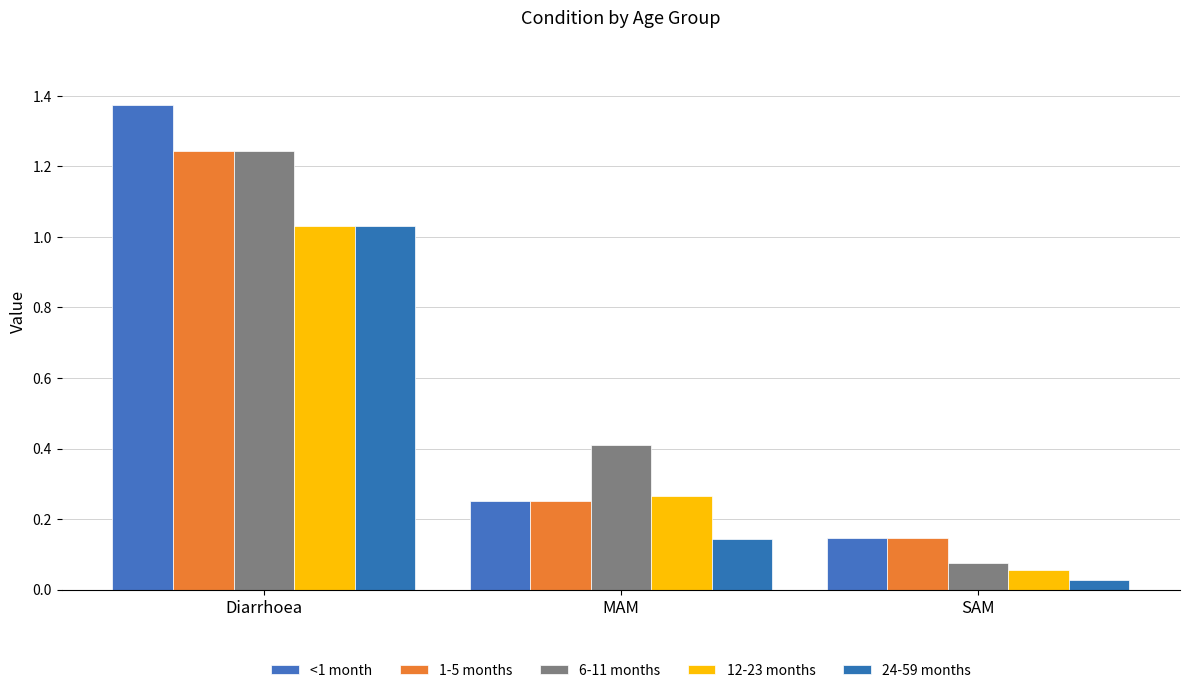

True or false: 12-23 months has a value of 1.4 at Diarrhoea.

False